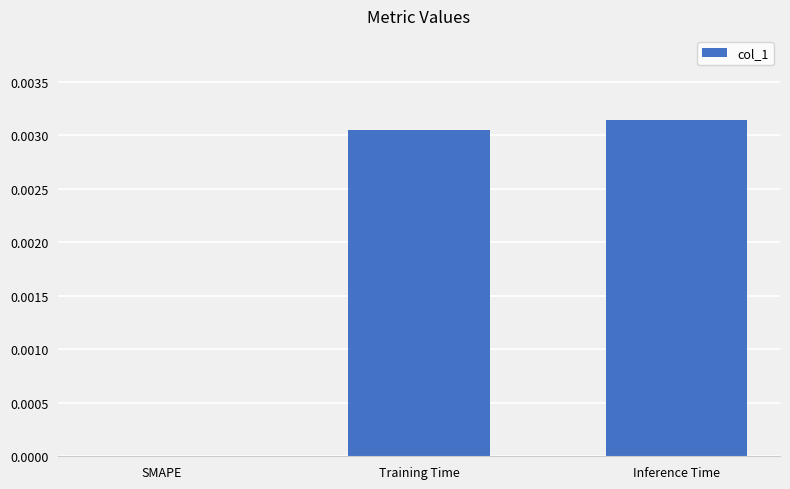

The chart shows a value of 0.0 at Inference Time. True or false?

True